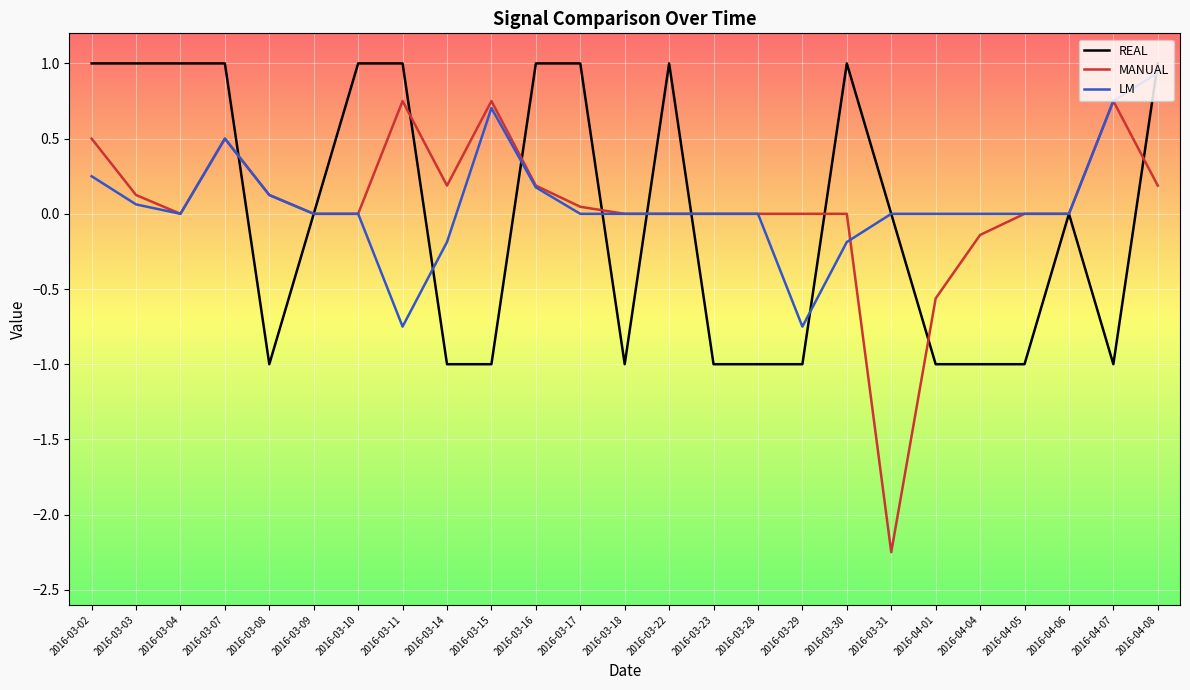

What is the sum of all LM values?

1.6